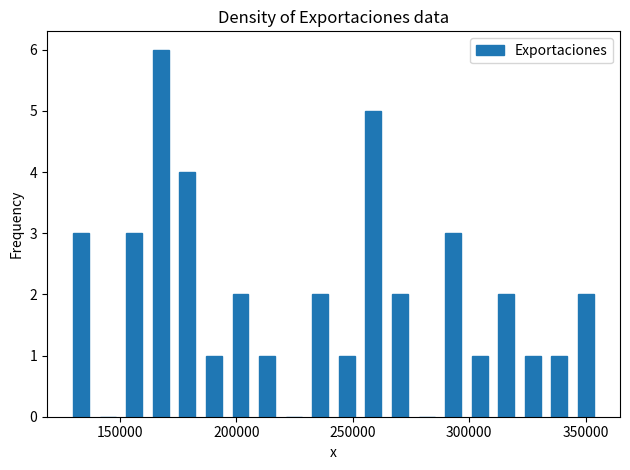

Around what value on the x-axis is the tallest bar? Give the approximate position of its centre, as read against the axis.

170000